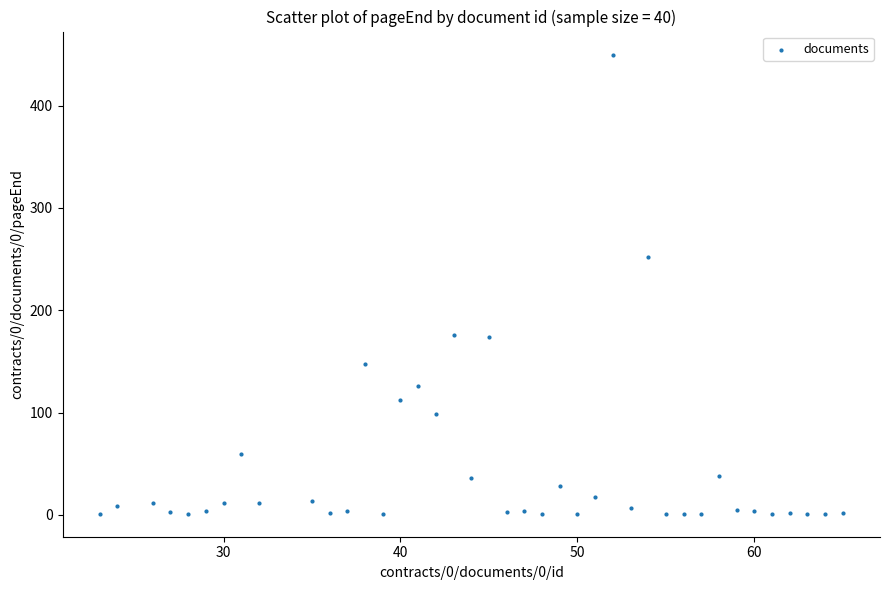

What is the range of X values (max minus min)?

42